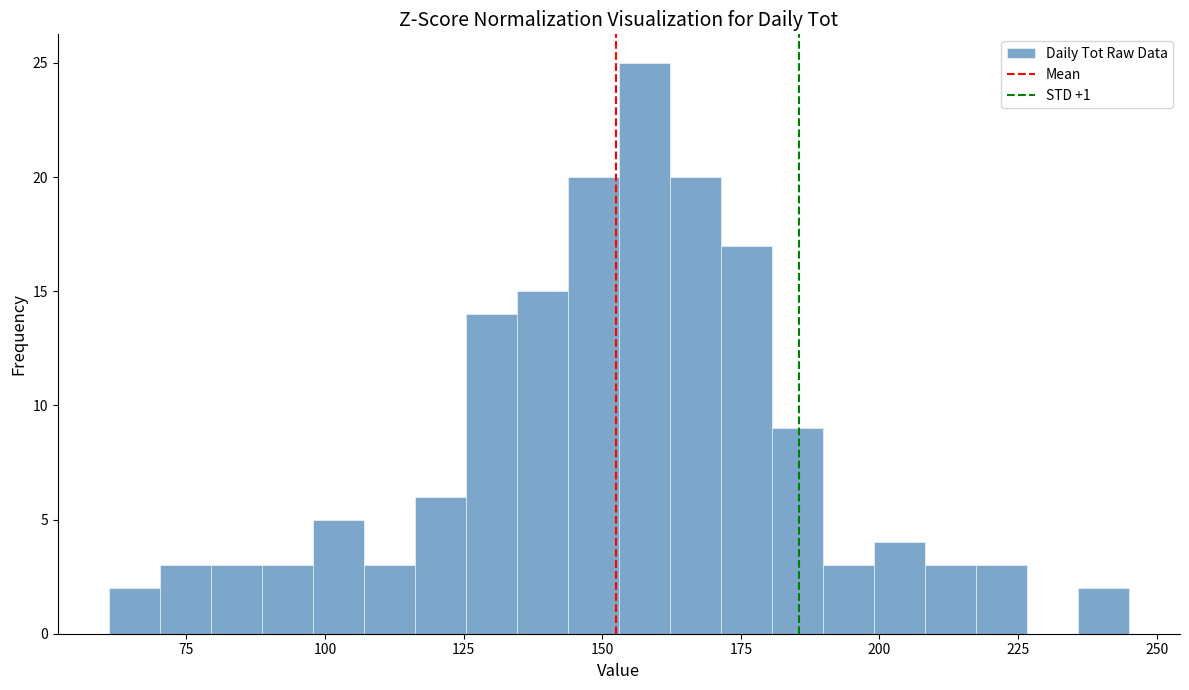

Read against the x-axis, roughly where is the centre of the tallest bar?

160